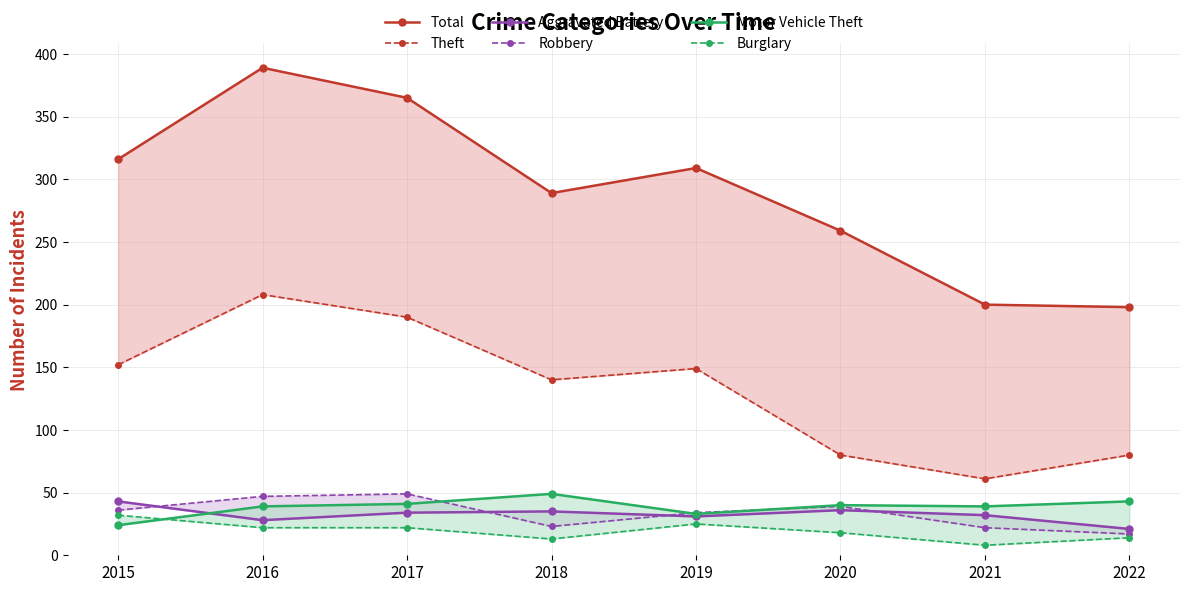

True or false: Burglary and Theft cross at least once.

False